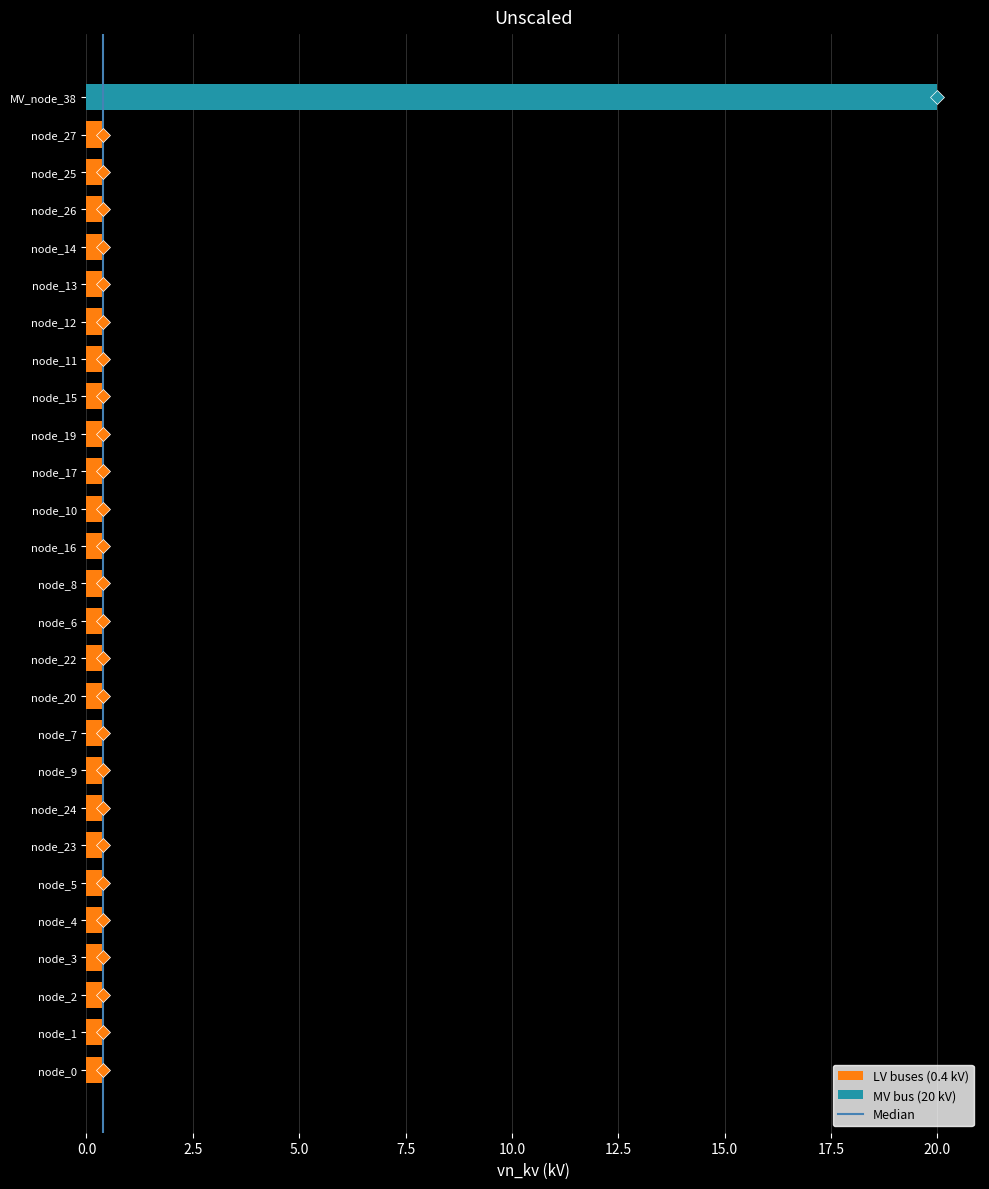

True or false: the data shows 0.4 at node_24.

True